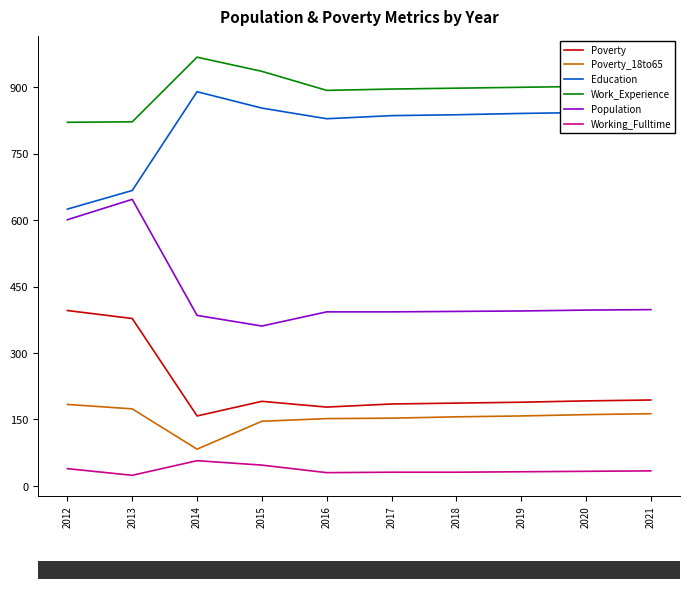

True or false: Work_Experience and Working_Fulltime cross at least once.

False